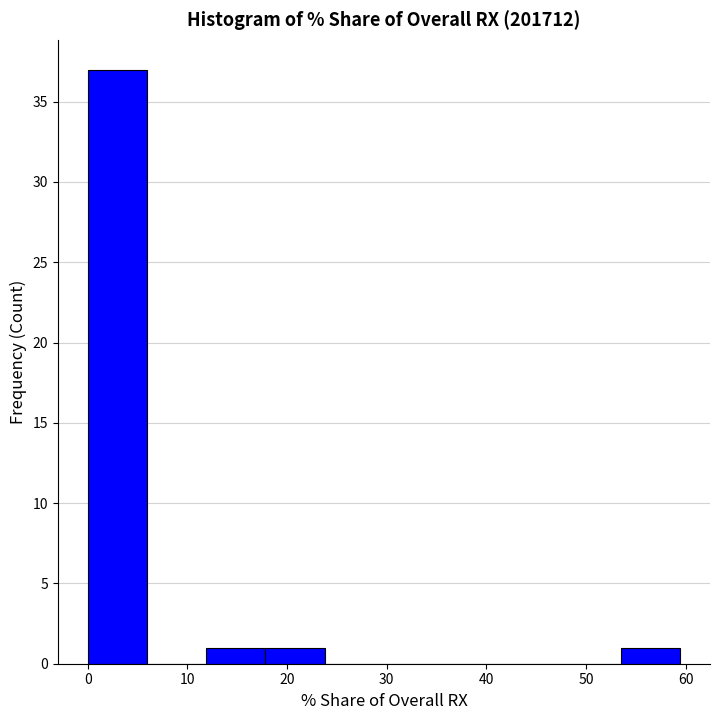

How tall is the bar that spans 0 to 6 on the x-axis? Neither the bar edges nor the heights are printed on the chart, so give them approximately, as read against the axes.

37